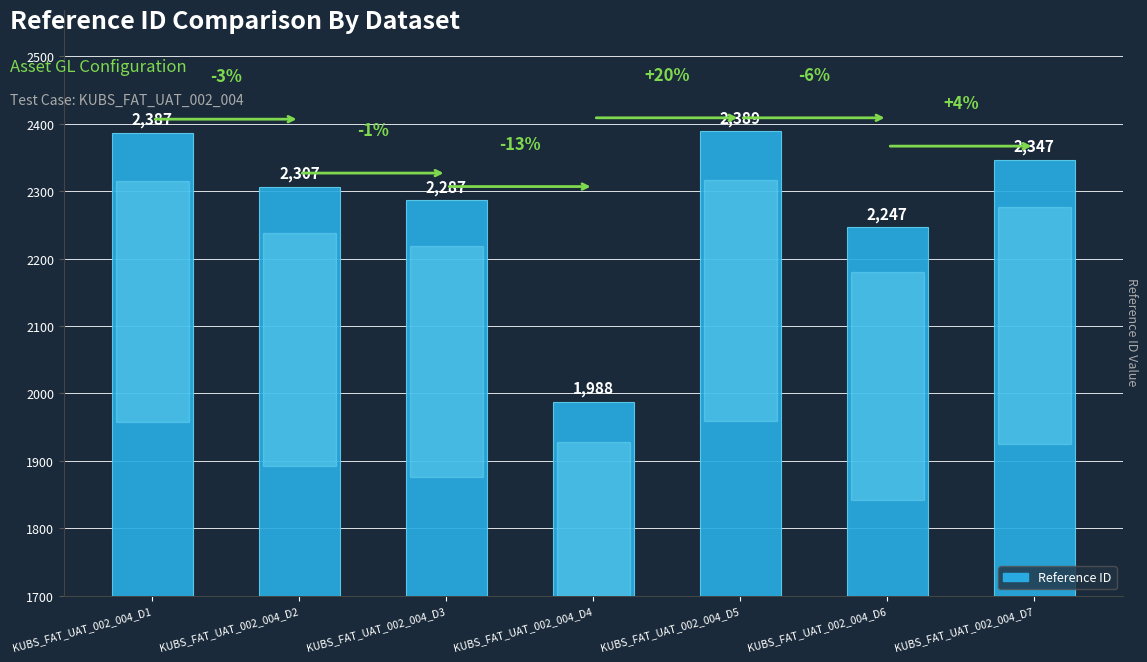

What is the smallest value displayed?

1988